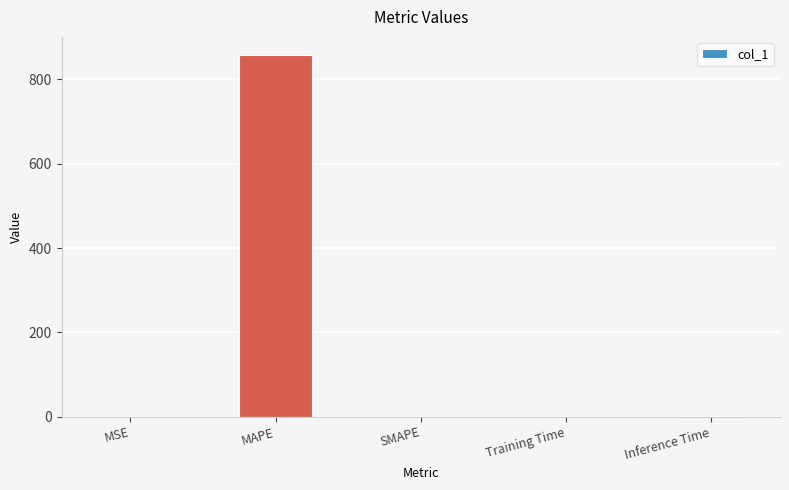

What is the change in value from MAPE to Inference Time?

-857.2